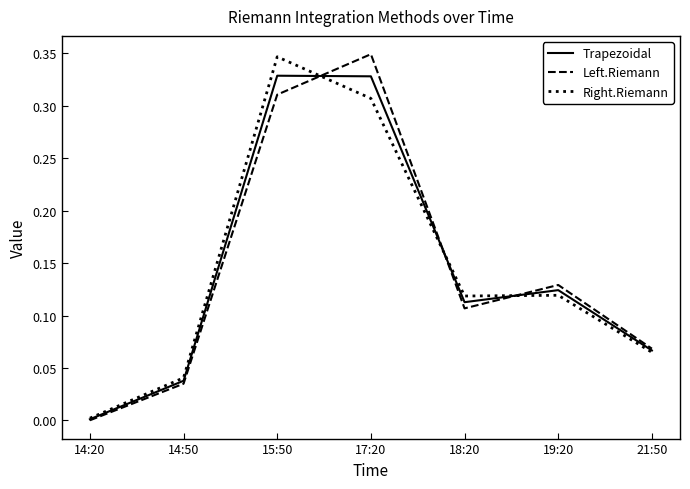

True or false: Left.Riemann and Trapezoidal cross at least once.

True